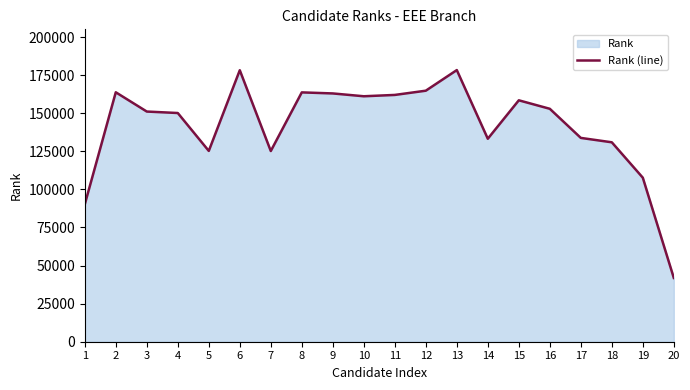

The chart shows a value of 163728 at 2. True or false?

True